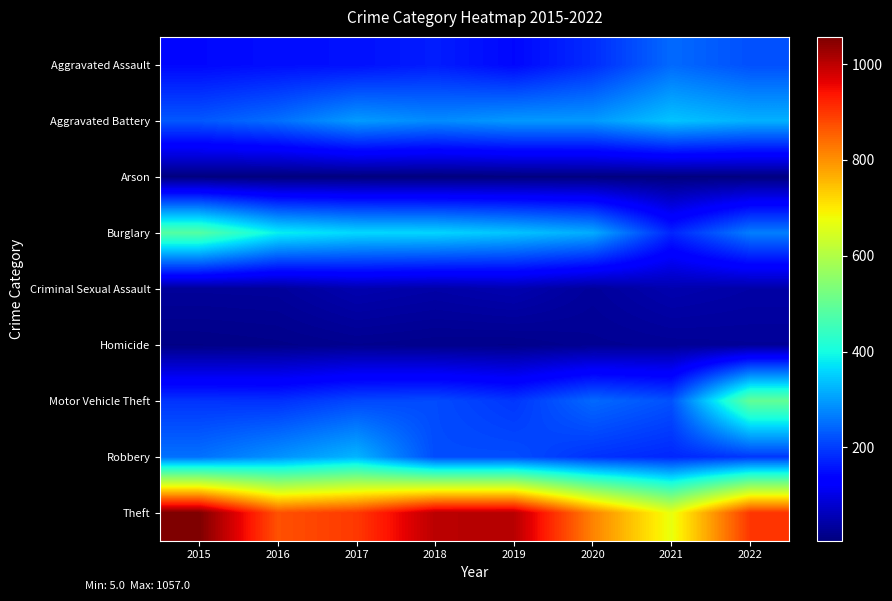

Which series has the widest spread of values?

Theft